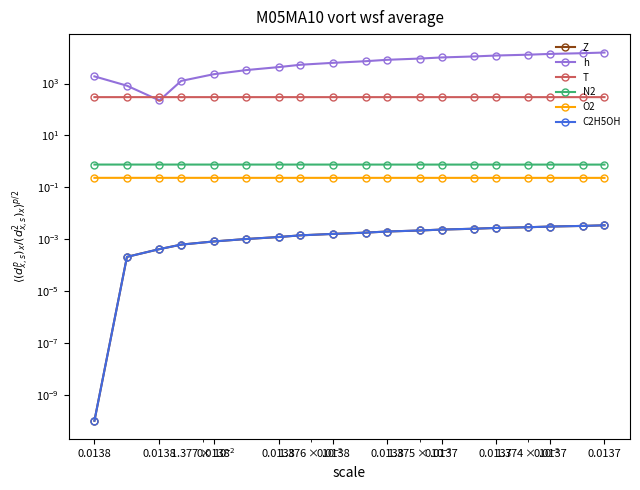

What is the sum of the O2 values at 14 and 16?

0.5